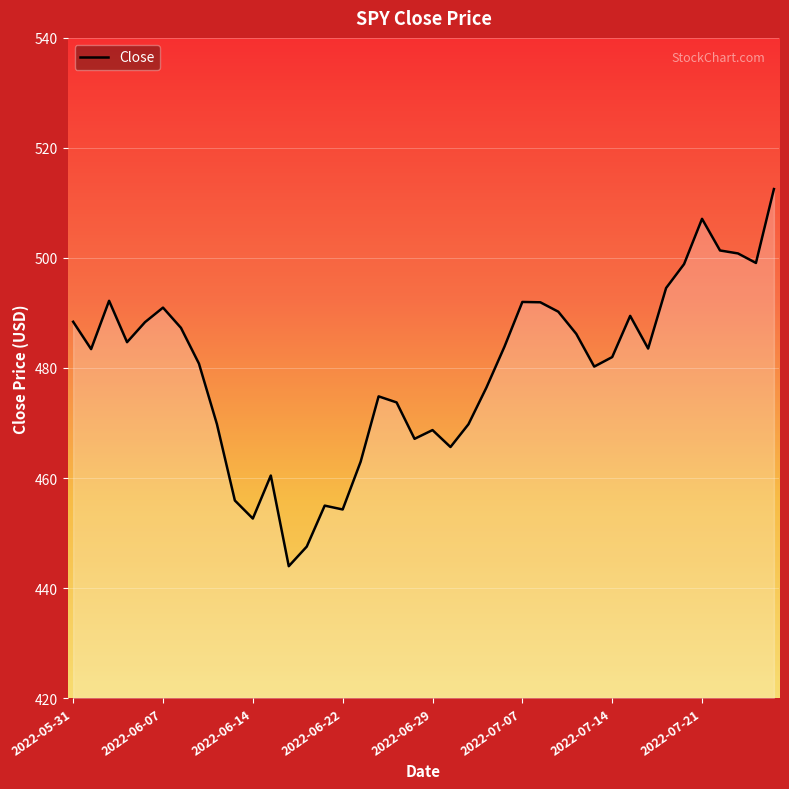

What is the minimum value shown in the chart?

444.0